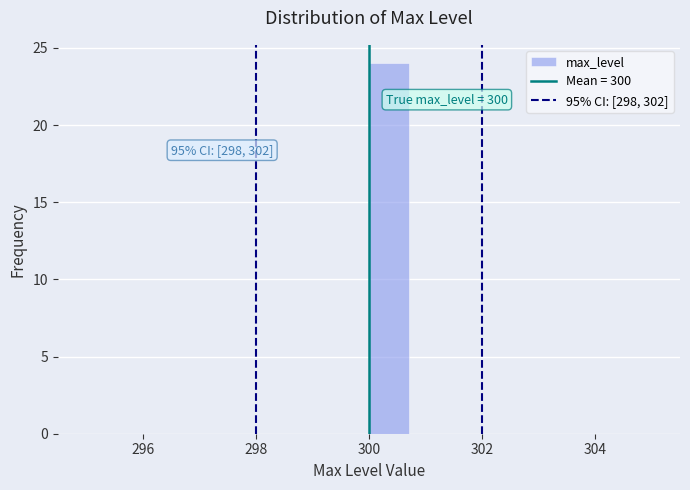

Read against the x-axis, roughly where is the centre of the tallest bar?

300.4